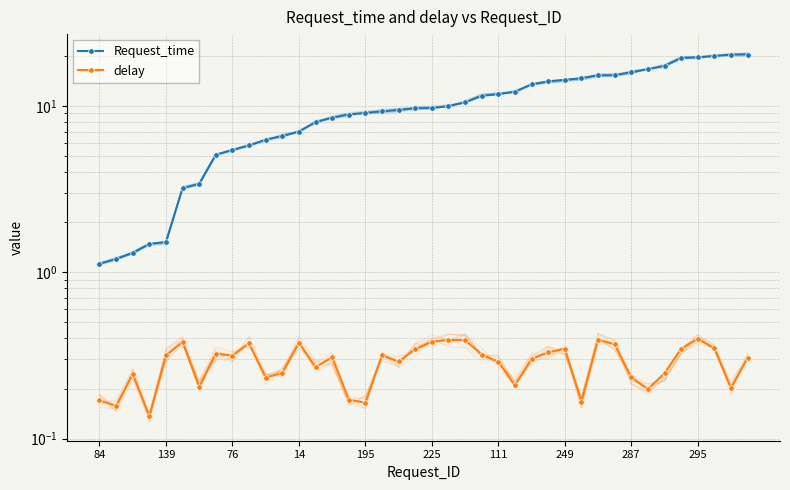

What is the value of the delay point at the 24th from the left?

0.3